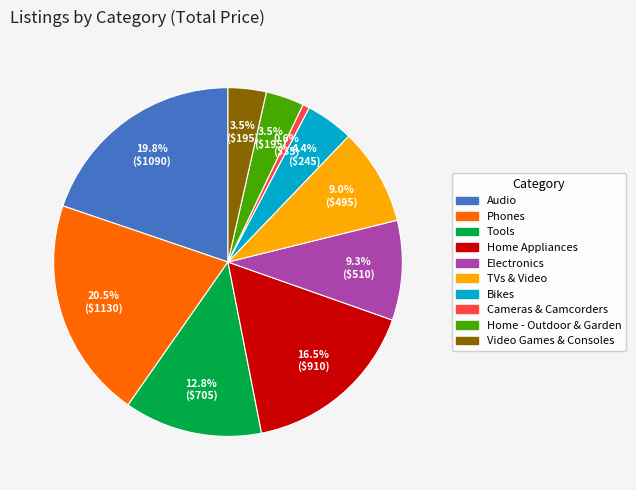

Which has a higher value, Audio or TVs & Video?

Audio